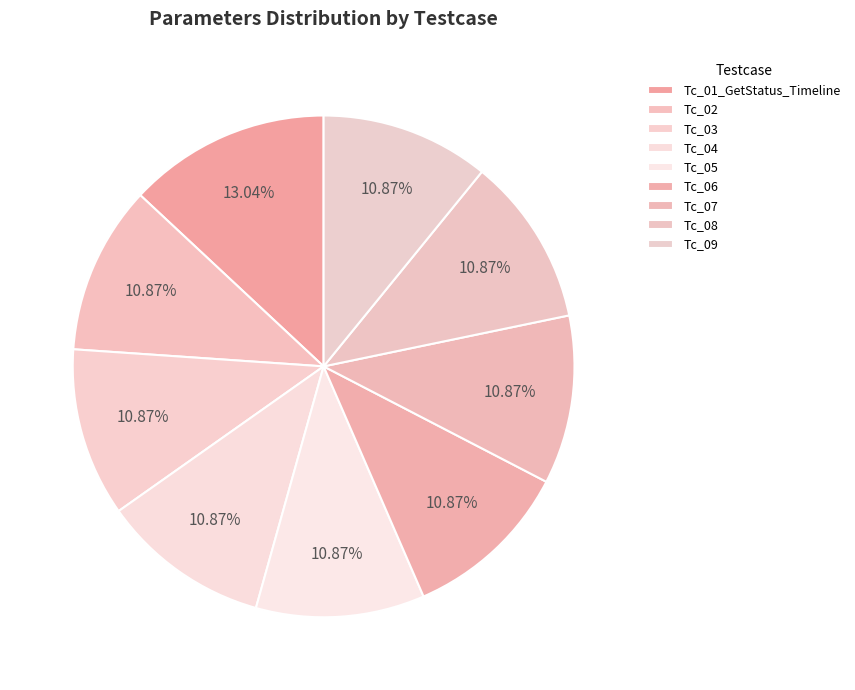

Count the number of slices in the pie.

9